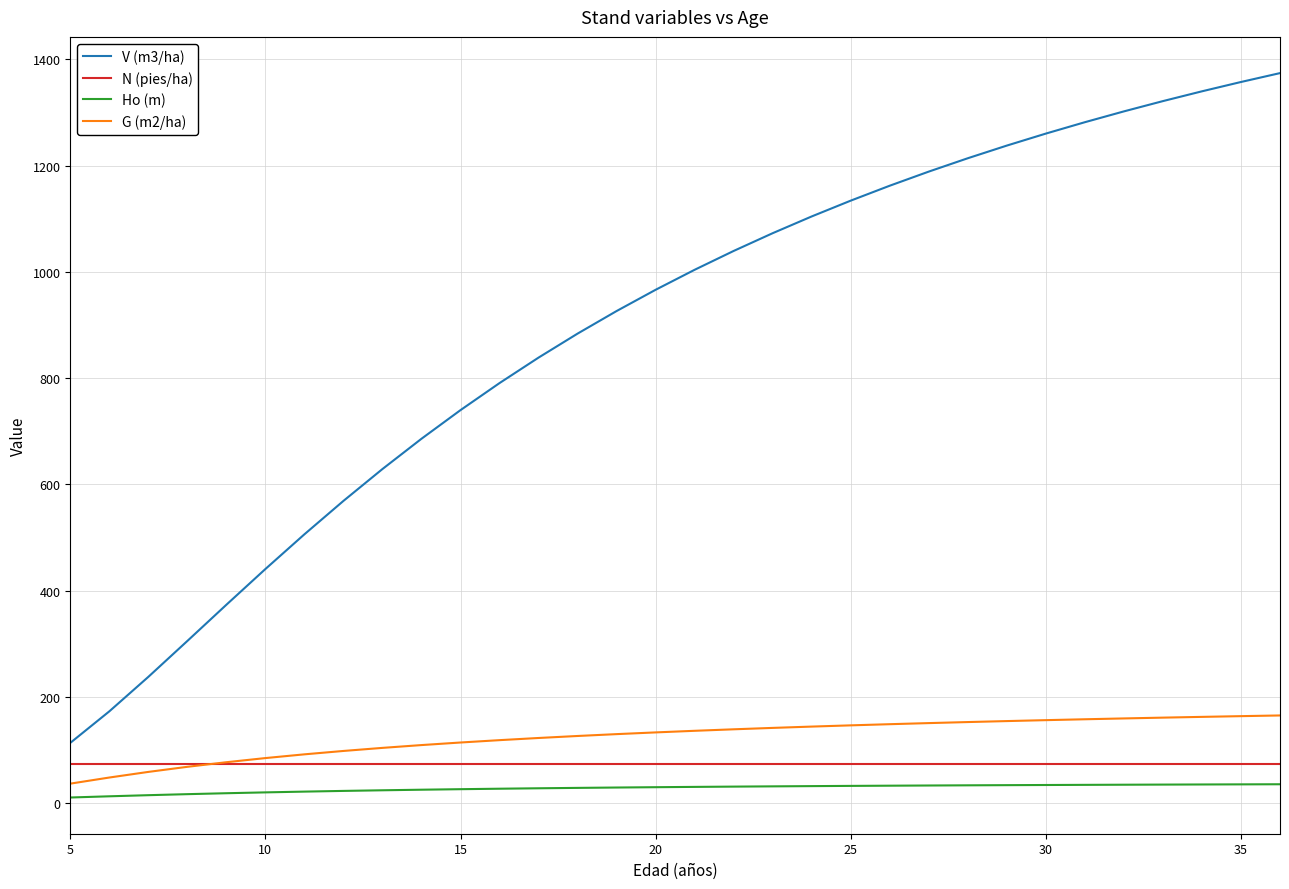

What is the lowest value of the N (pies/ha) series?

74.3